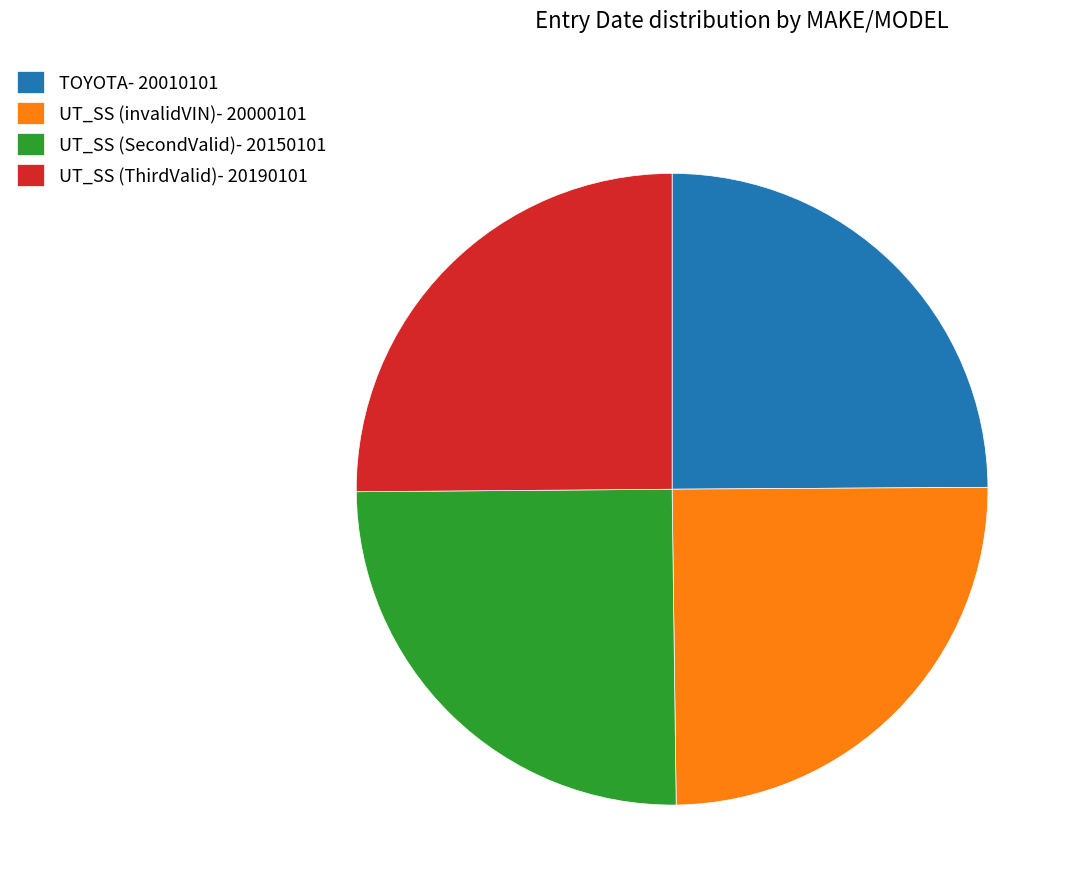

Is there a majority slice in this chart?

No